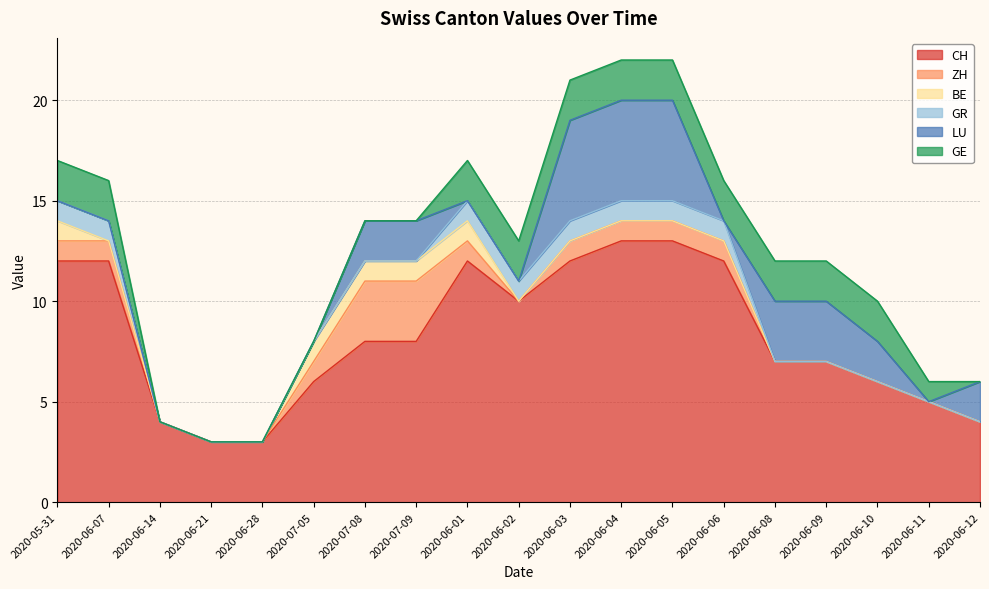

Which label corresponds to the smallest value in the chart?

2020-06-14